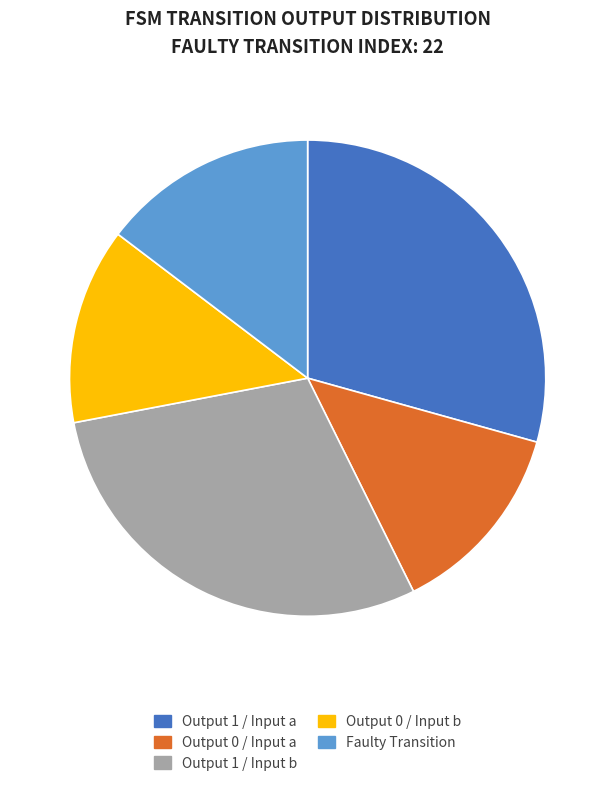

Is there a majority slice in this chart?

No